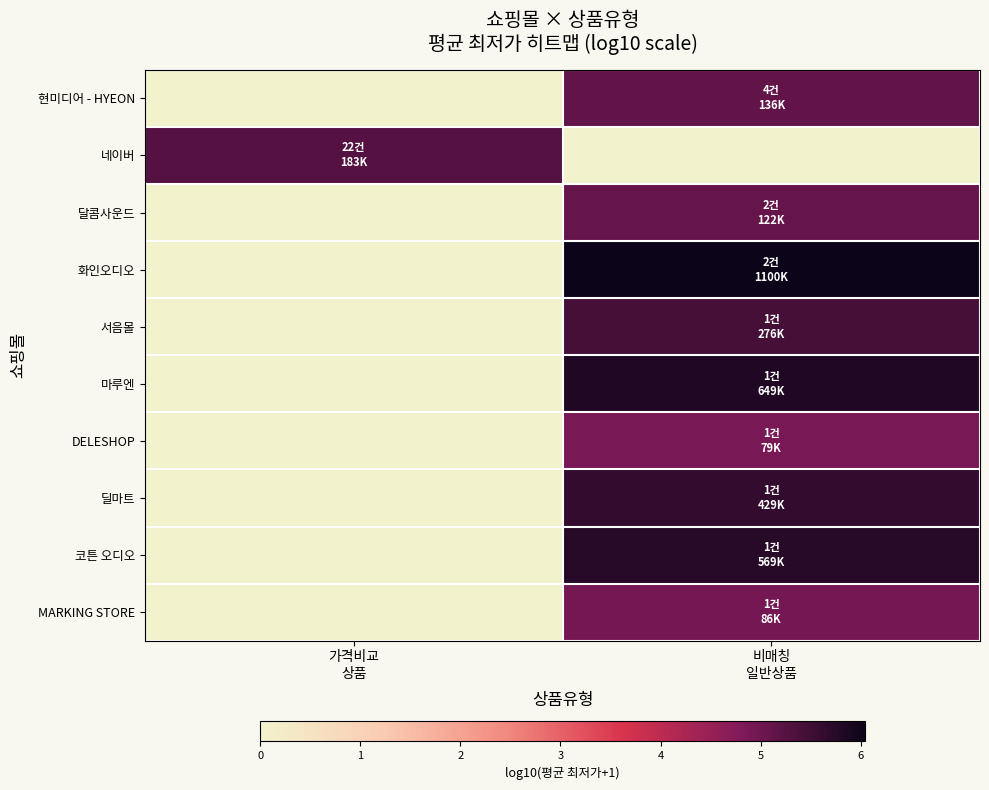

List the series in order of their peak value, highest first.

화인오디오, 마루엔, 코튼 오디오, 딜마트, 서음몰, 네이버, 현미디어 - HYEON, 달콤사운드, MARKING STORE, DELESHOP